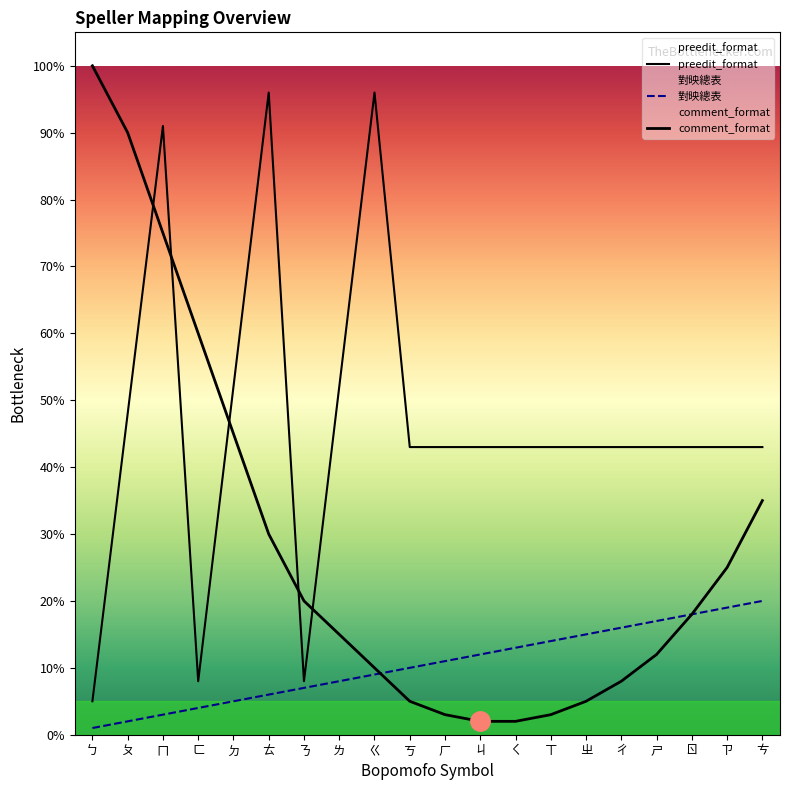

What is the difference between the second highest and minimum values in the 對映總表 series?

18